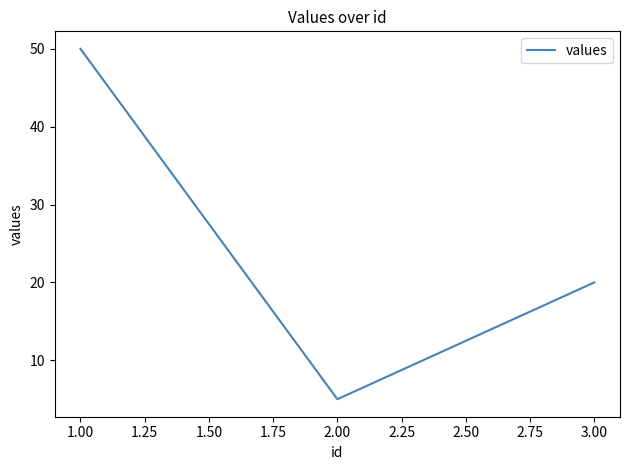

Is it true that the value at 1.00 is 50?

True